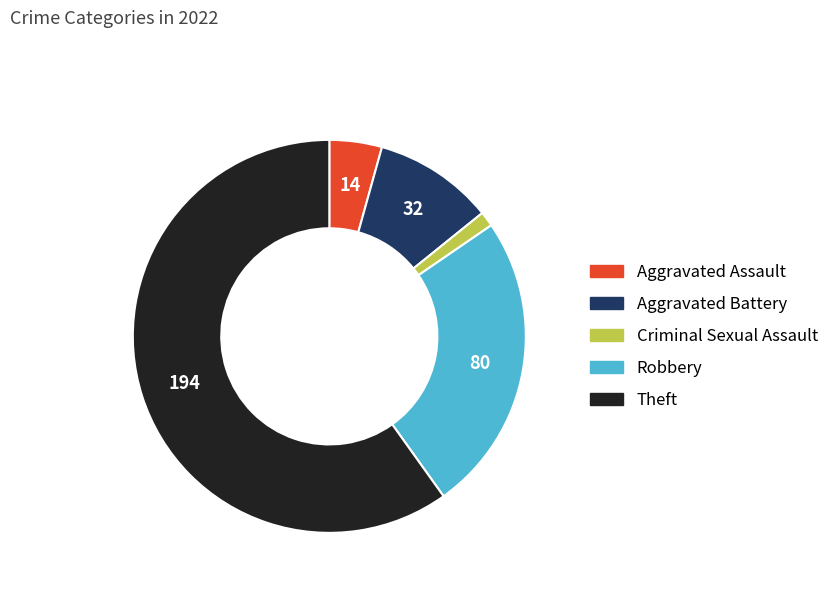

Does Robbery represent more than half of the total?

No